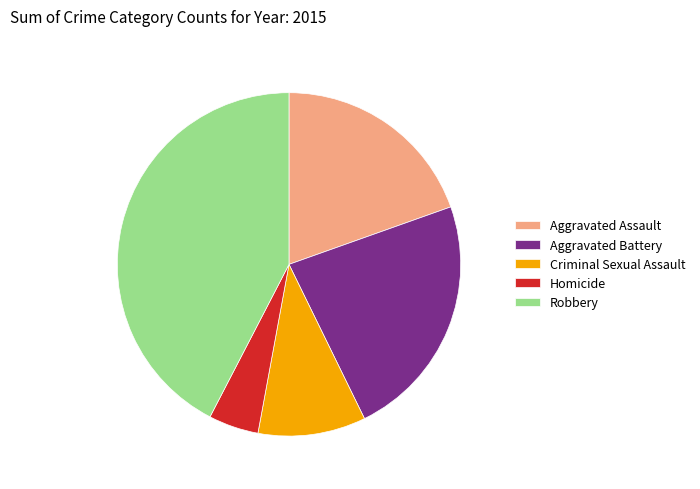

Is the sum of Robbery and Homicide greater than half?

No